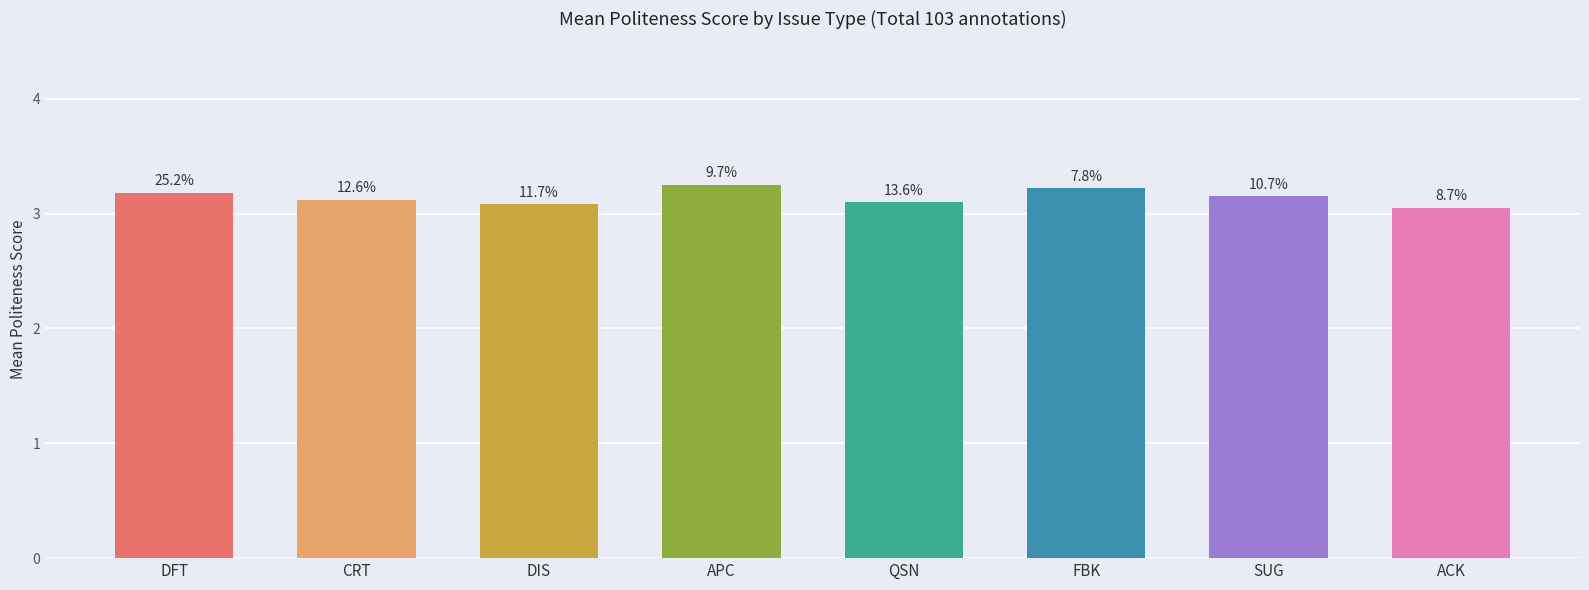

Does the chart contain any negative values?

No